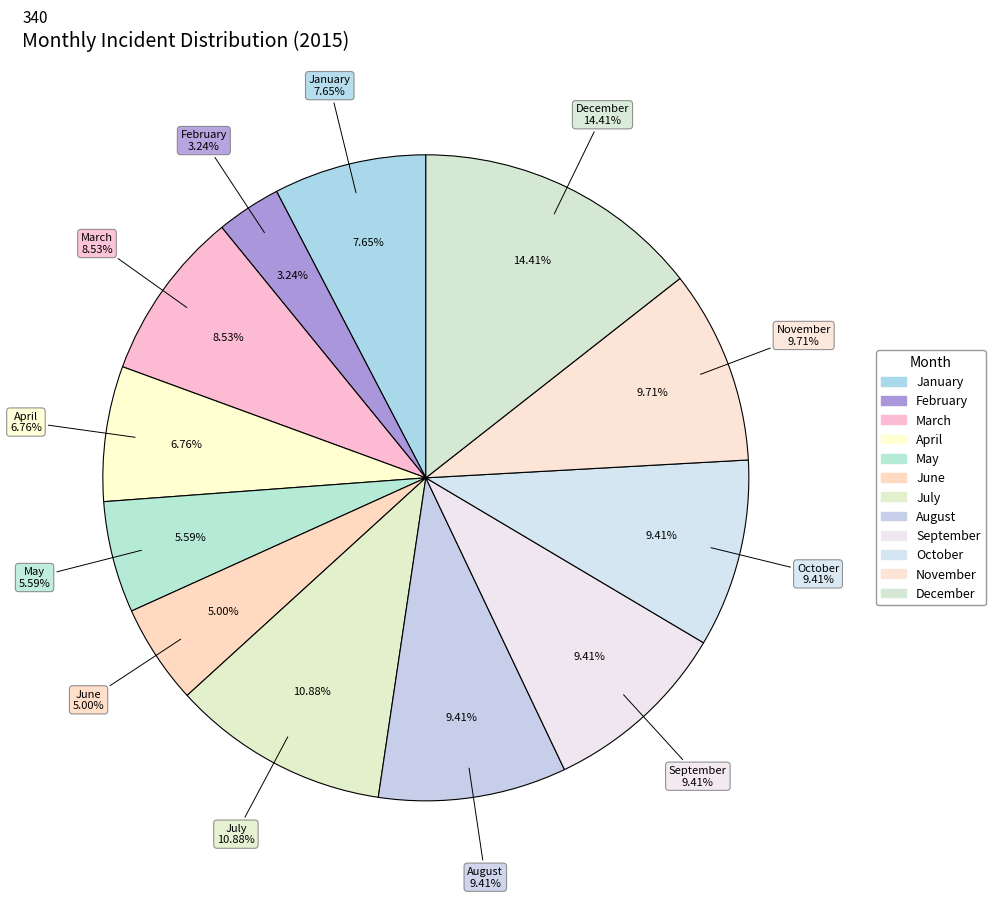

To the nearest percent, what is the combined percentage of December and October?

24%